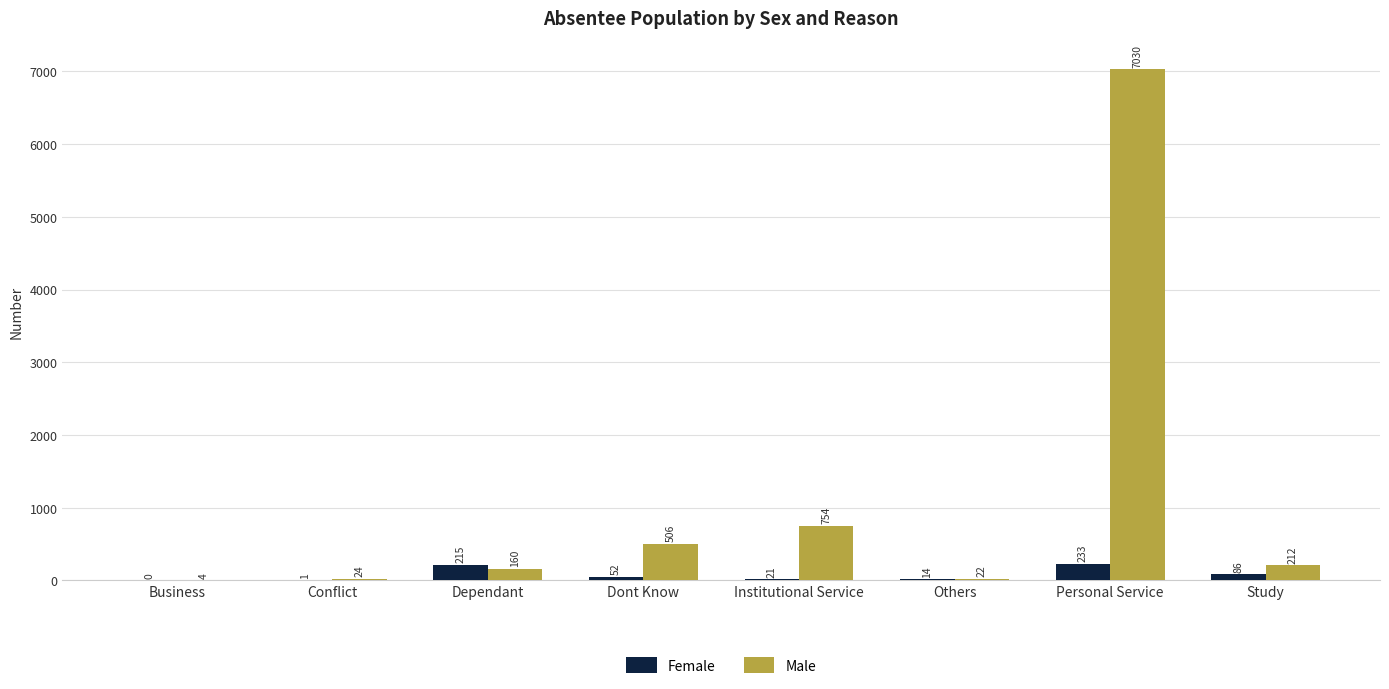

What is the sum of all Male values?

8712